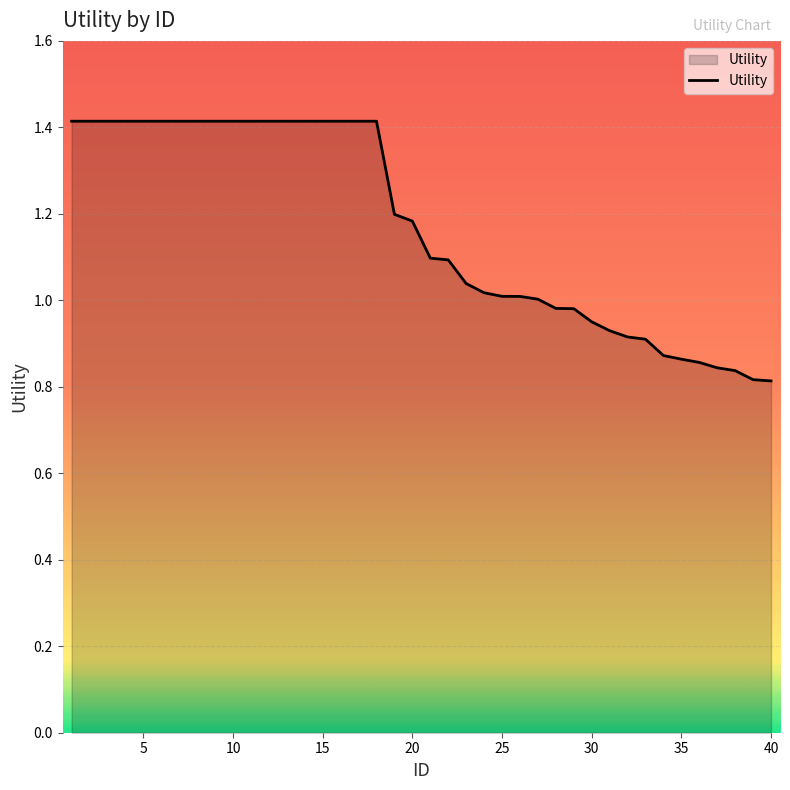

What is the greatest value displayed?

1.4